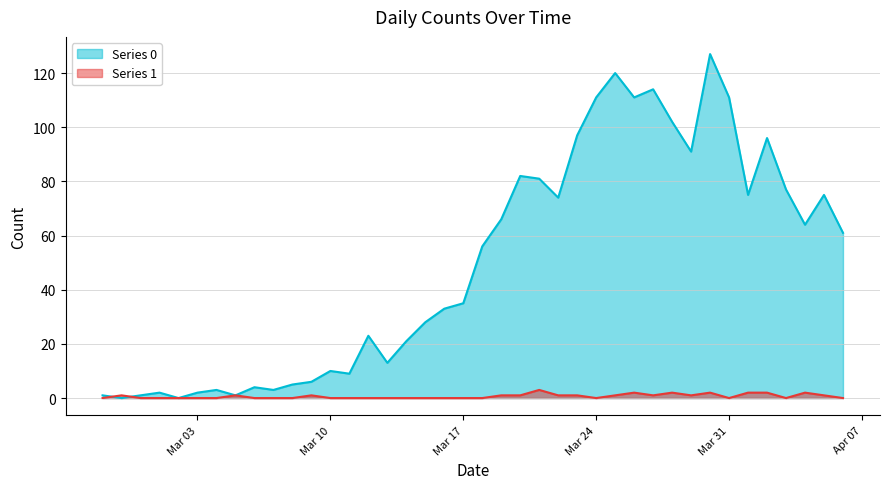

Where is Series 0 nearest to the value 63?

2020-04-04